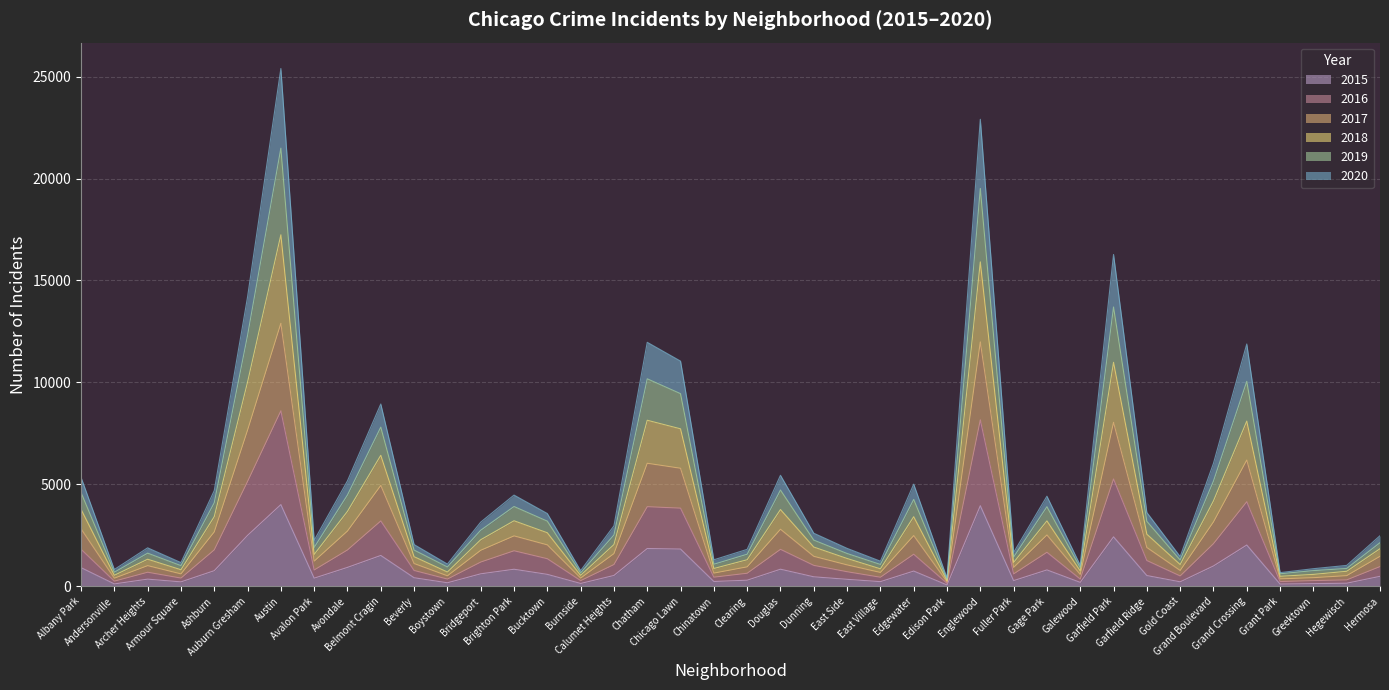

True or false: 2019 has more than 0 points higher than both neighbors.

True